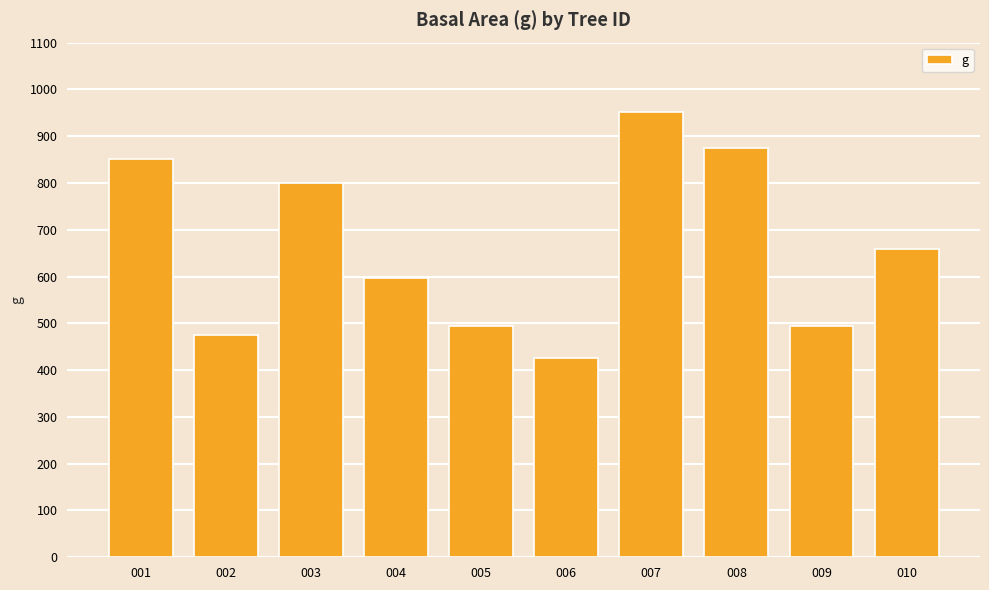

What is the change in value from 005 to 010?

+163.2